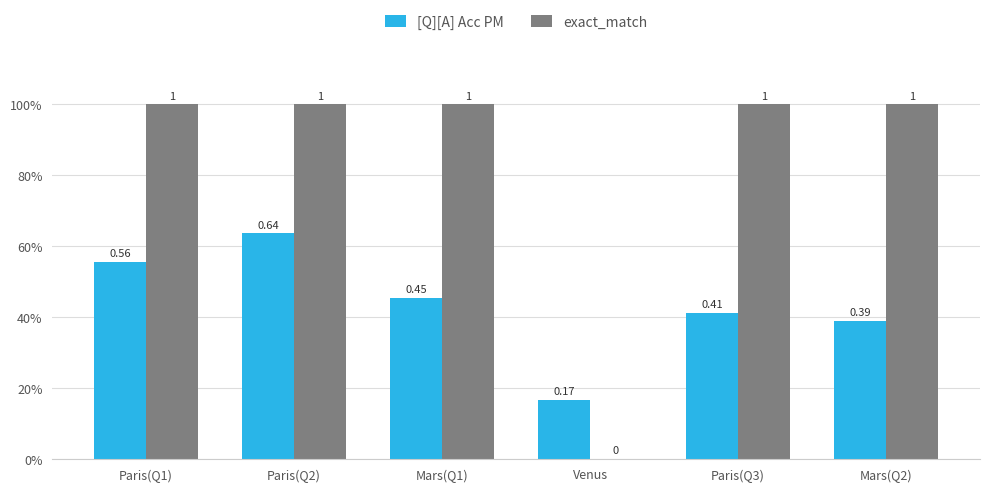

What is the label of the 2nd bar from the right?

Paris(Q3)